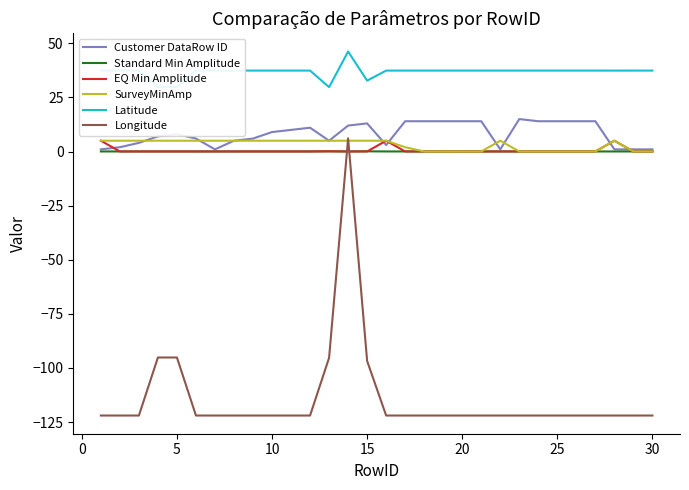

What is the average value of the EQ Min Amplitude series?

0.5